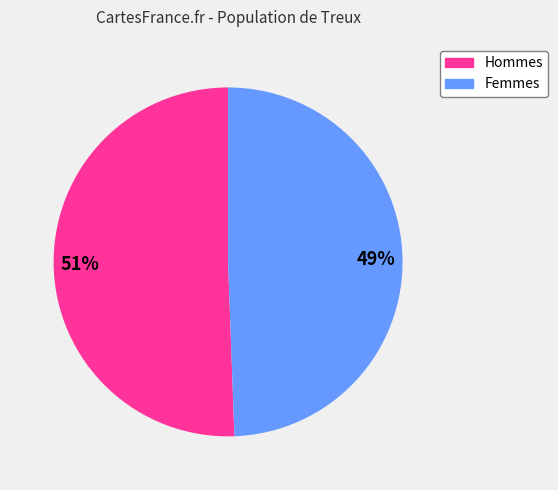

Is there a majority slice in this chart?

Yes